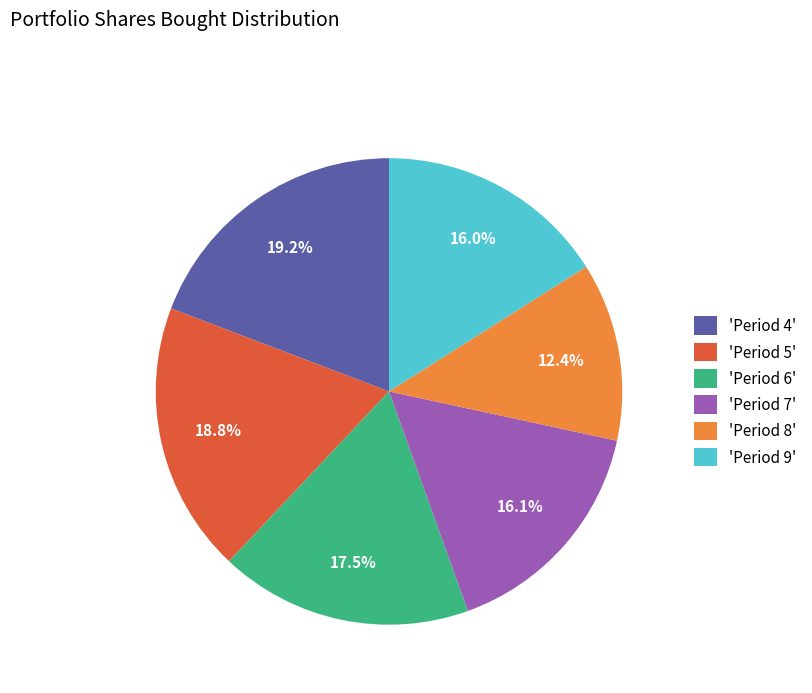

Is there any slice that represents more than half of the pie?

No